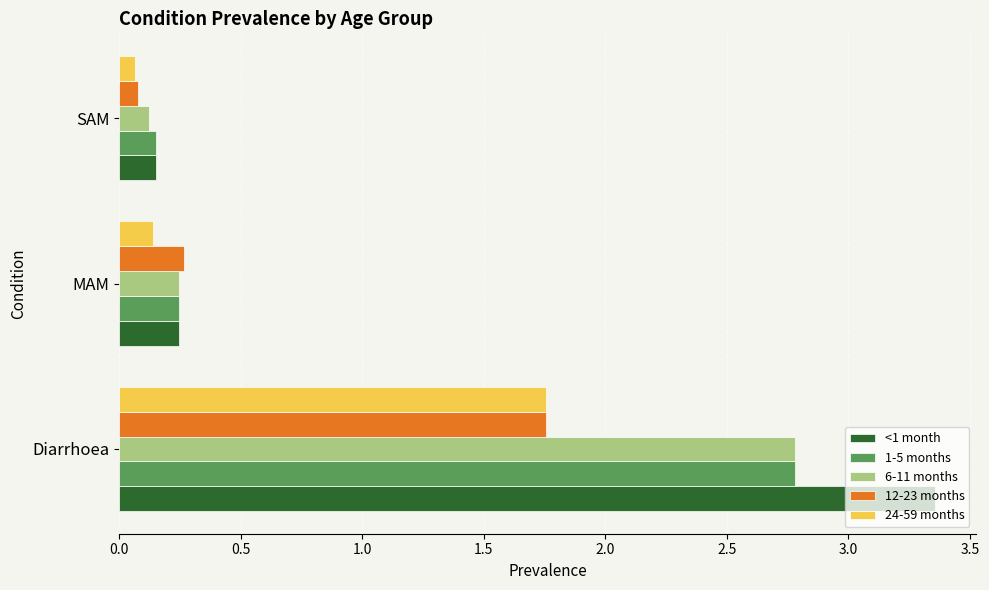

Which series has the widest spread of values?

<1 month